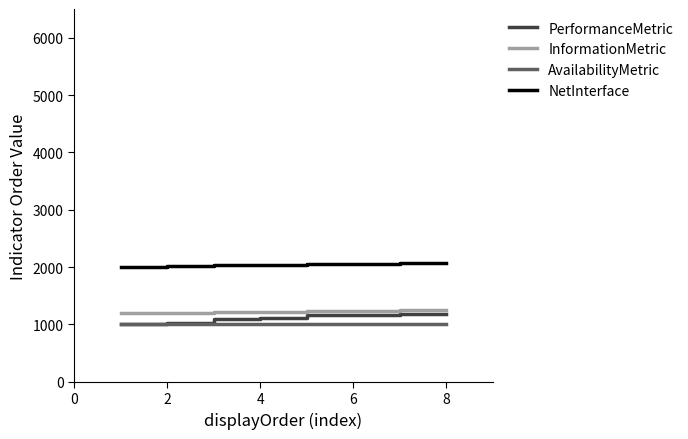

Is this an area chart (filled region under the line)?

No